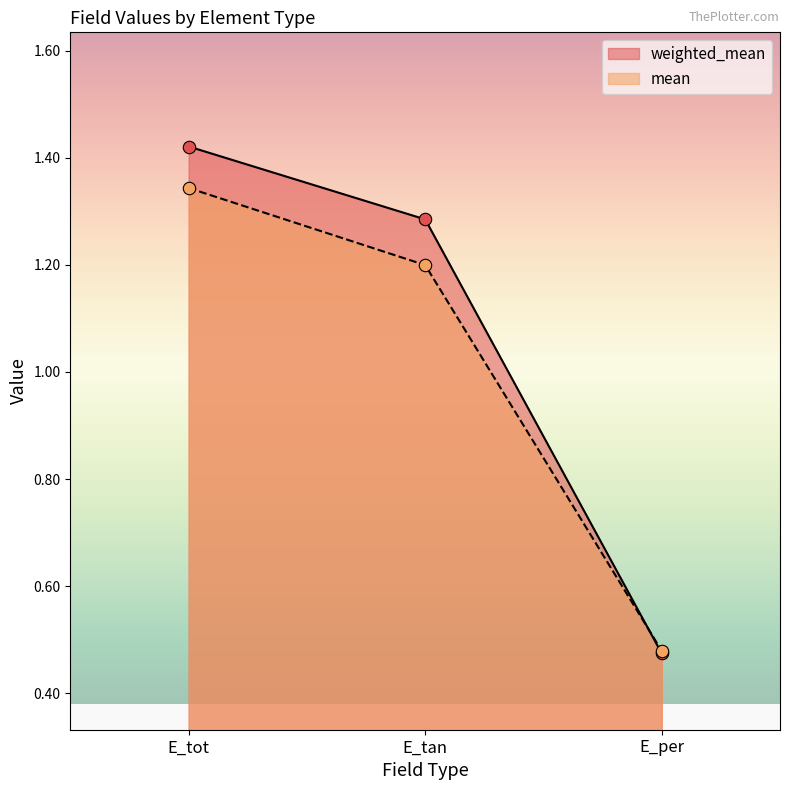

What are all the series names shown in the legend?

weighted_mean, mean